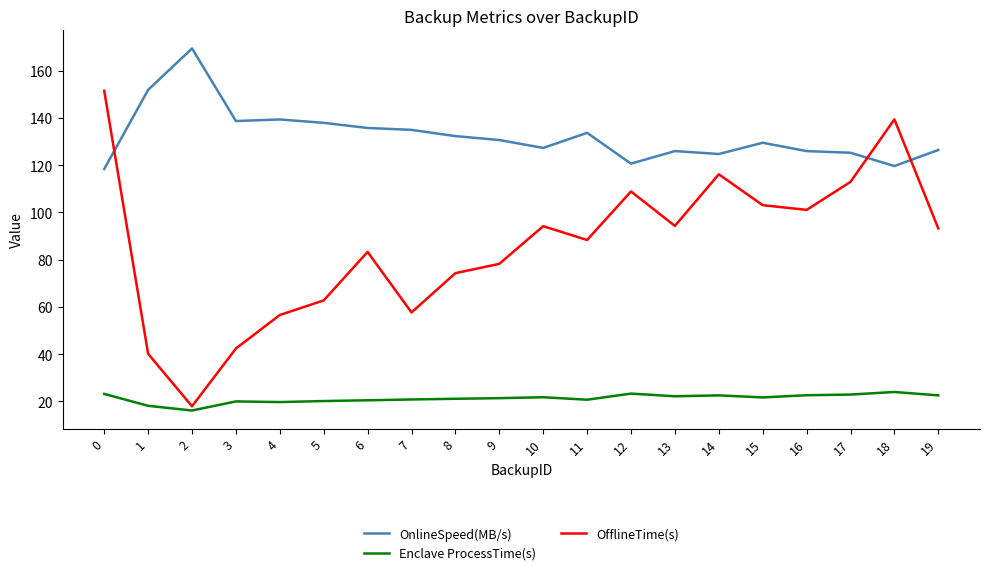

True or false: Enclave ProcessTime(s) and OfflineTime(s) intersect in this chart.

False